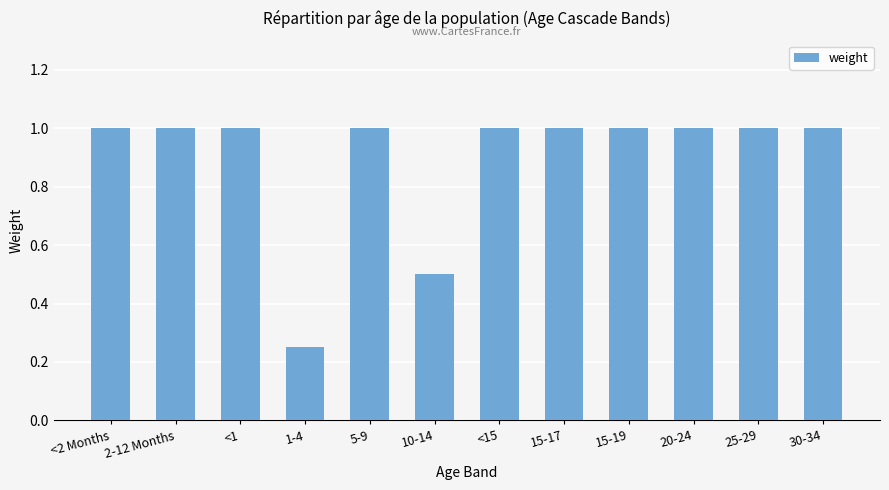

Which has a higher value, 10-14 or <2 Months?

<2 Months